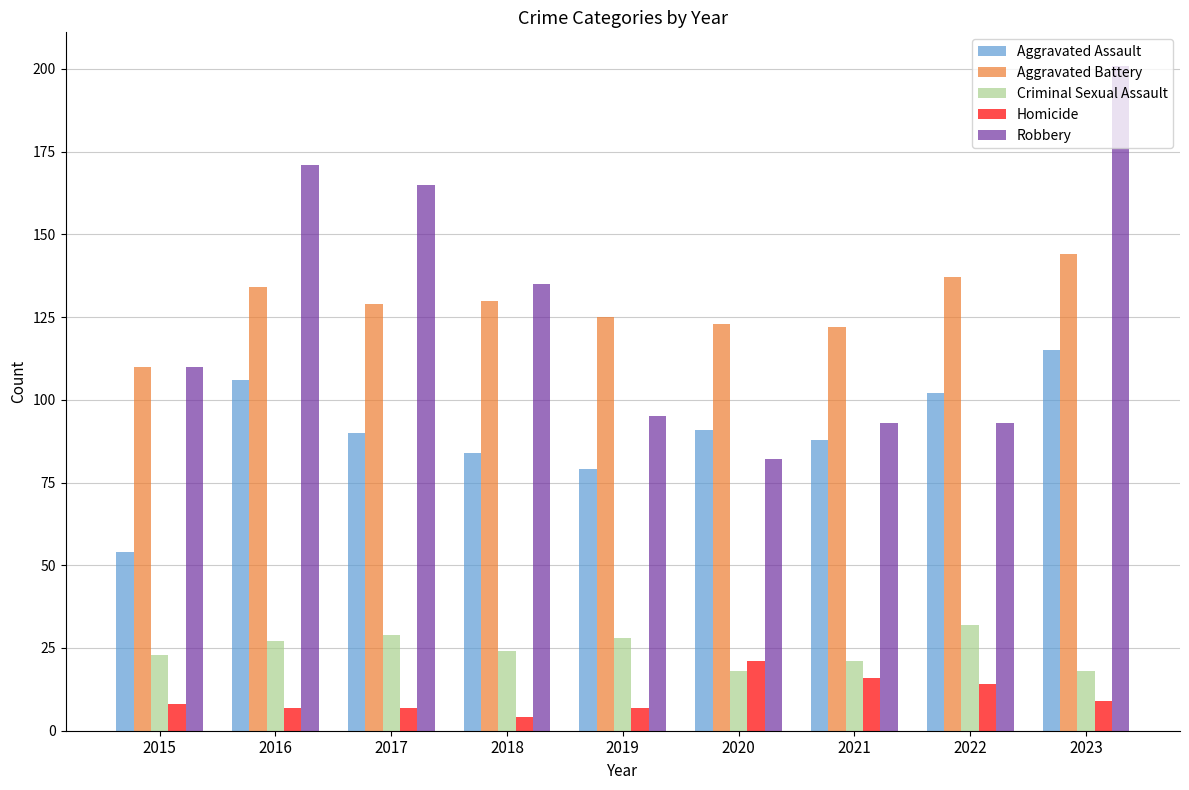

How many data points in Aggravated Battery are less than 129?

4